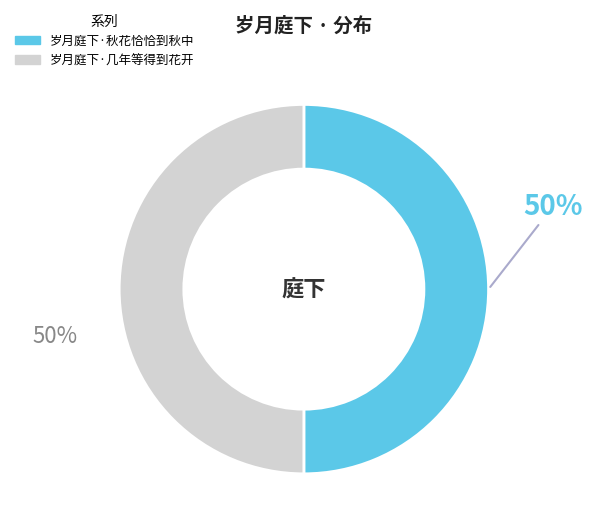

To the nearest percent, what portion does 岁月庭下·秋花恰恰到秋中 represent?

50%